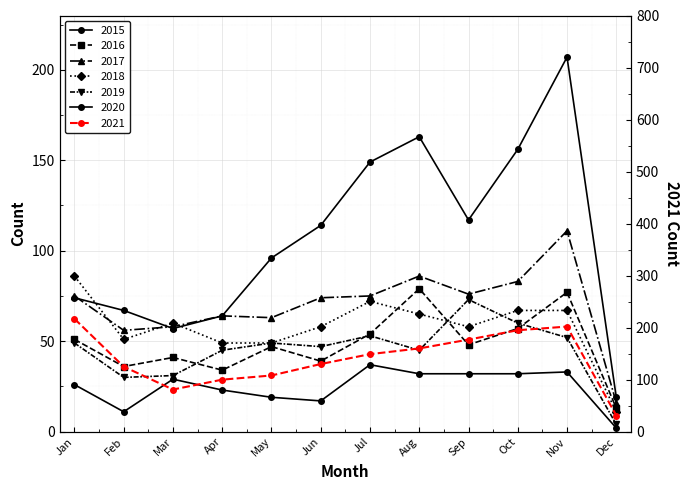

Is the value of 2015 at Sep greater than the value of 2020 at Dec?

Yes